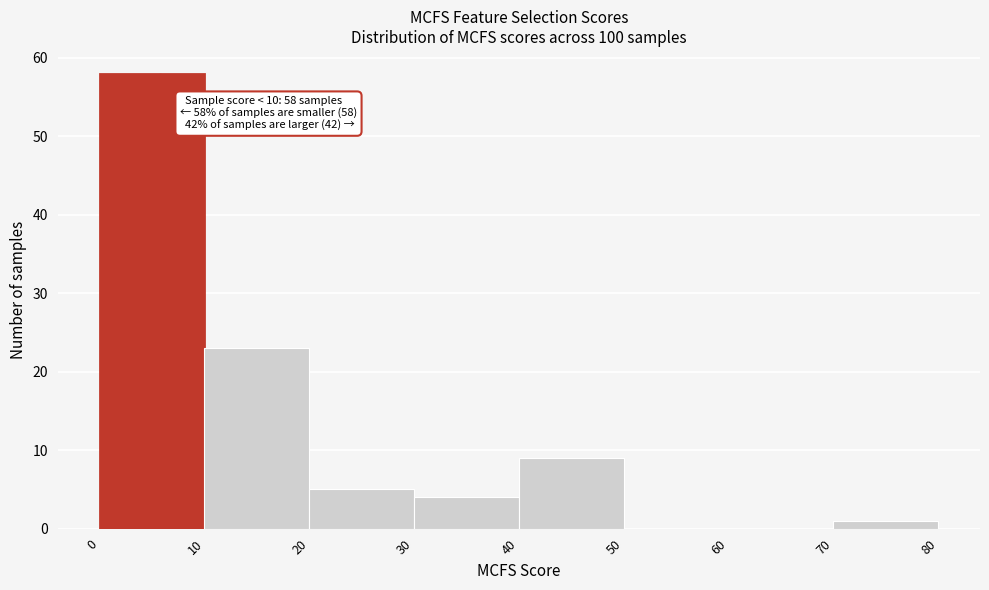

Which range on the x-axis has the tallest bar?

0 to 10